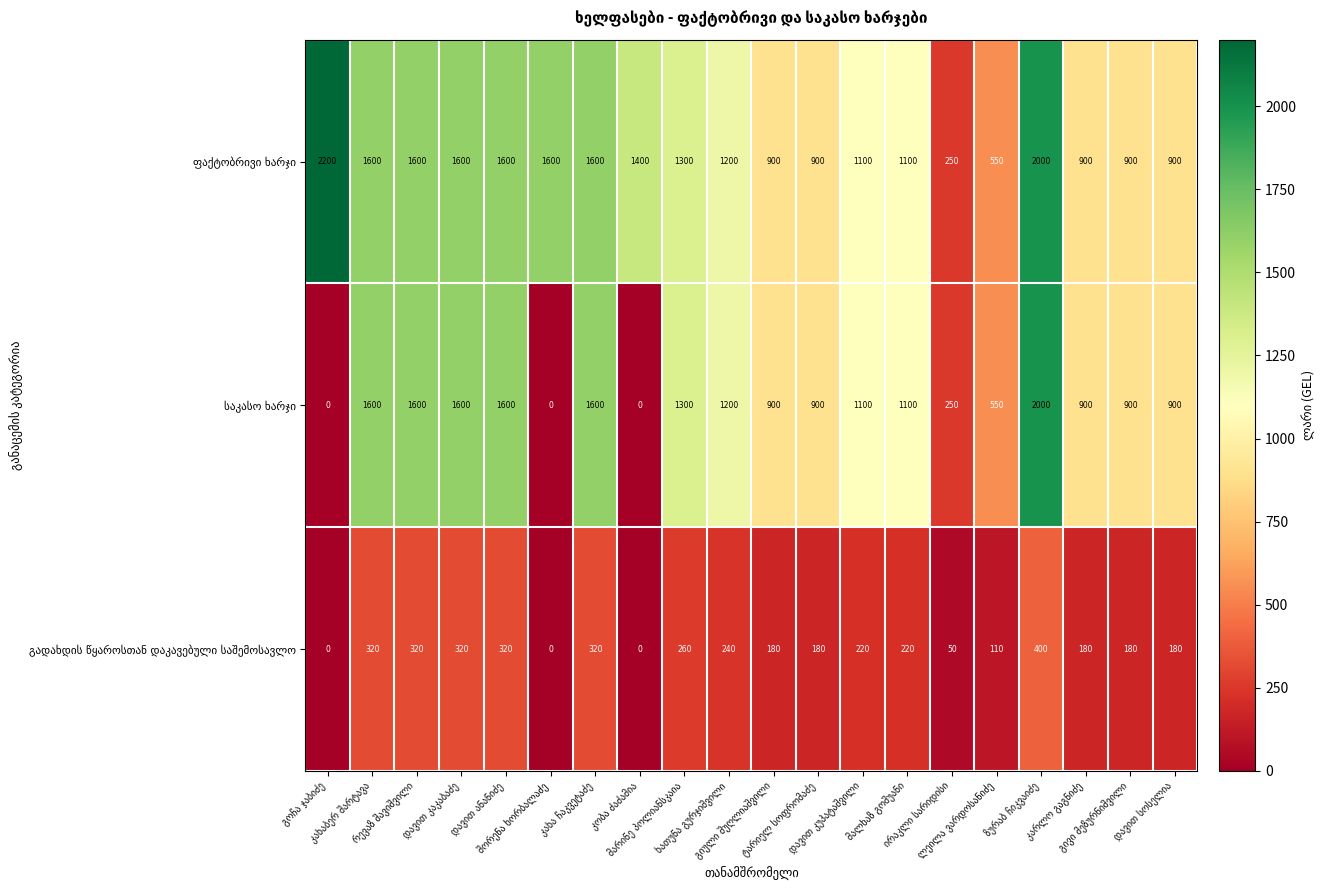

At how many categories does at least one series exceed 1118?

11